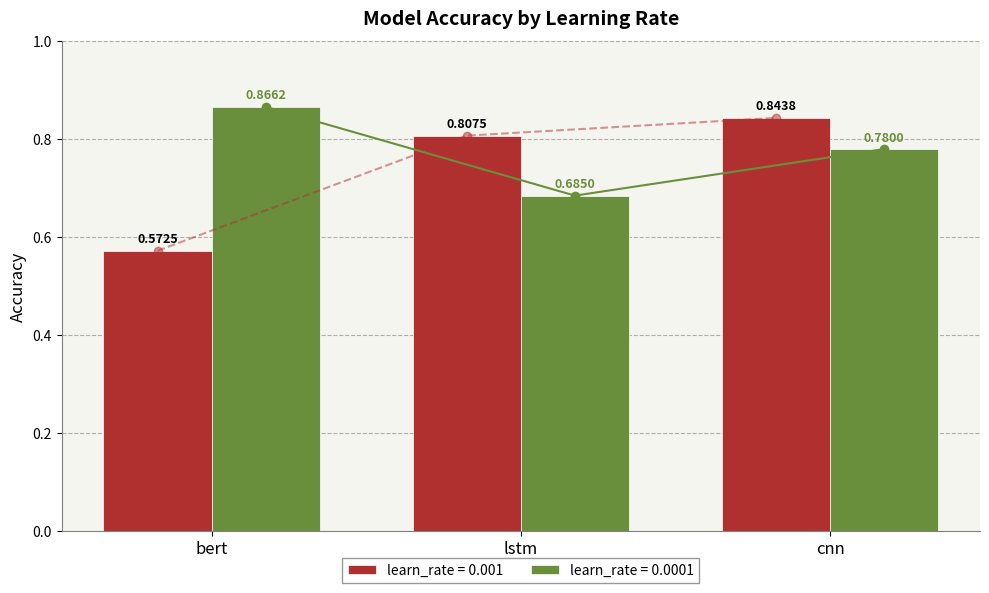

Rank the categories by learn_rate = 0.0001 value from highest to lowest.

bert, cnn, lstm